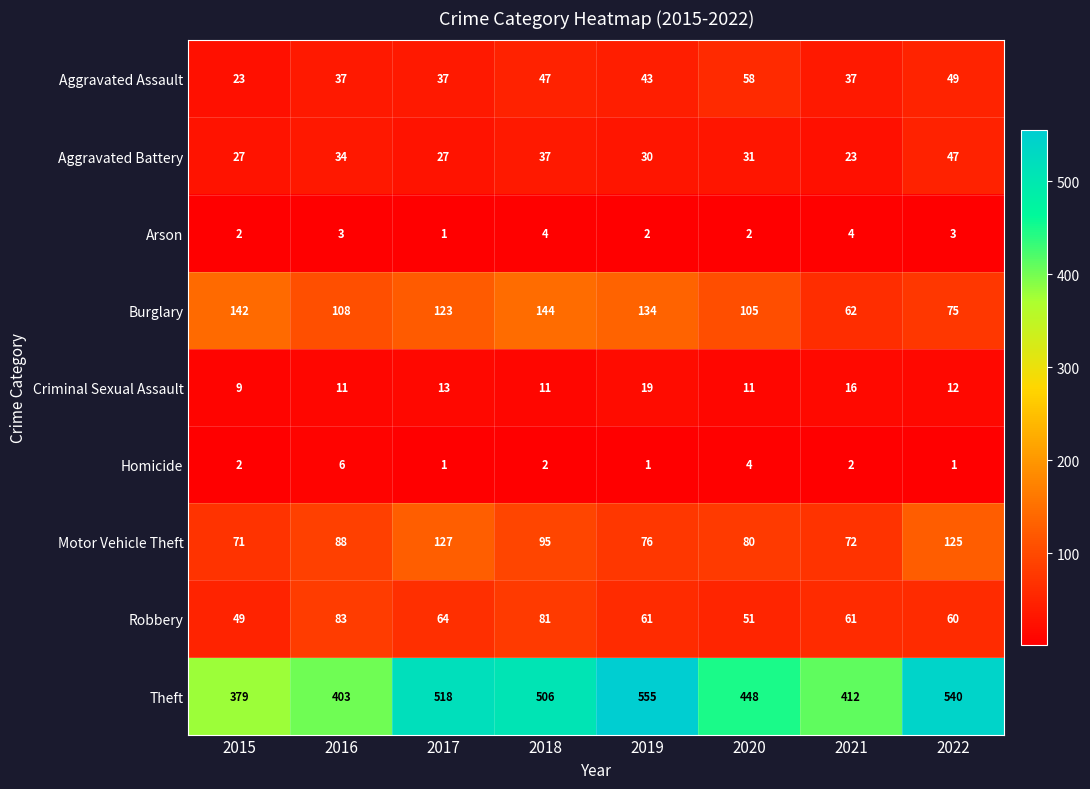

Where does the Aggravated Battery series first go above 31?

2016